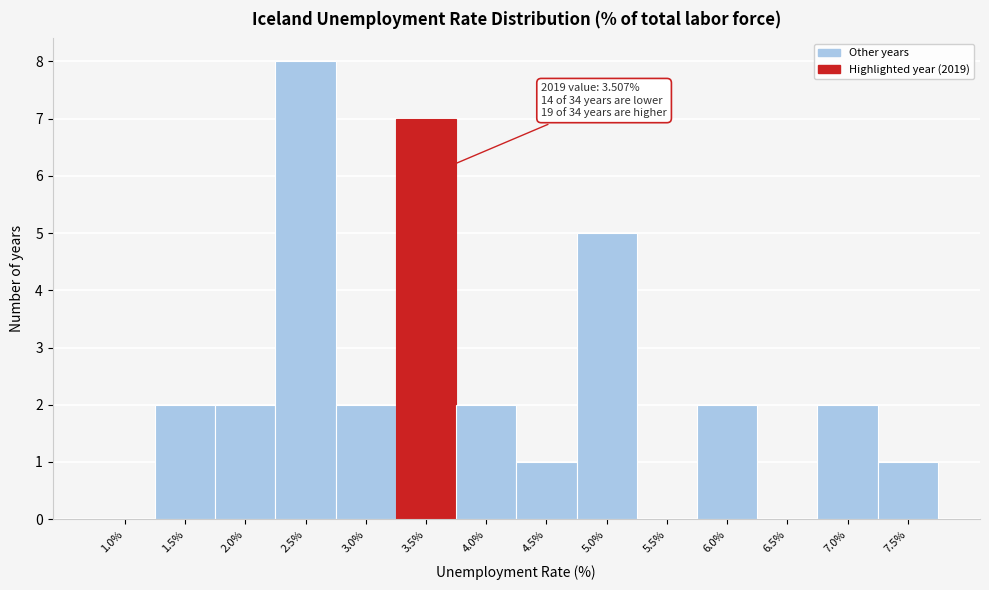

Reading left to right, extract all data points from this chart.

1.0%=0	1.5%=2	2.0%=2	2.5%=8	3.0%=2	3.5%=7	4.0%=2	4.5%=1	5.0%=5	5.5%=0	6.0%=2	6.5%=0	7.0%=2	7.5%=1